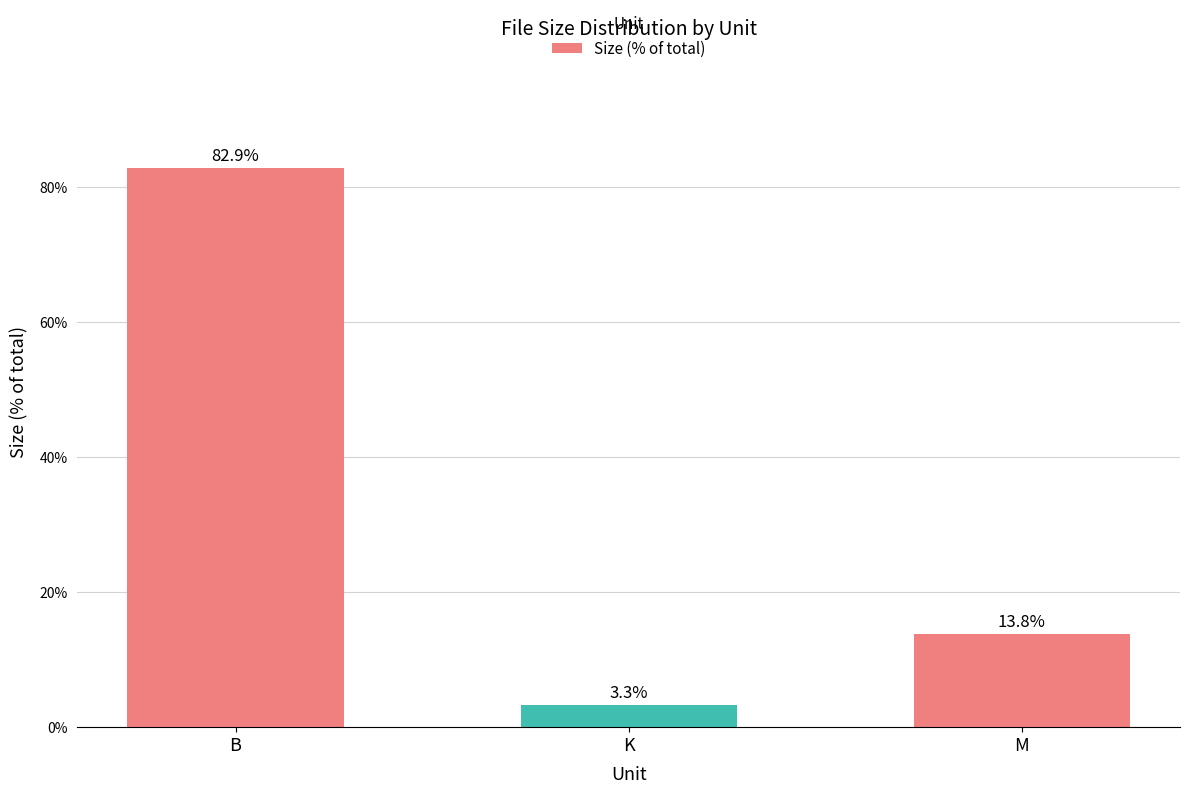

Reading left to right, what are all the values shown in this chart?

B=82.9	K=3.3	M=13.8